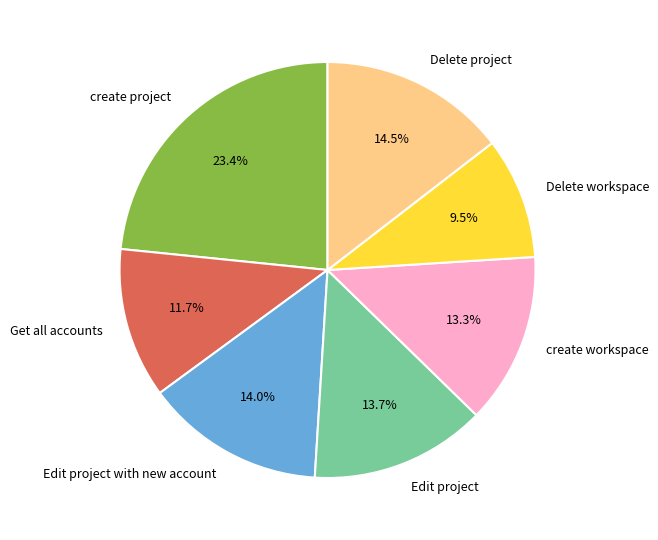

What percentage is the Edit project with new account slice, to the nearest percent?

14%